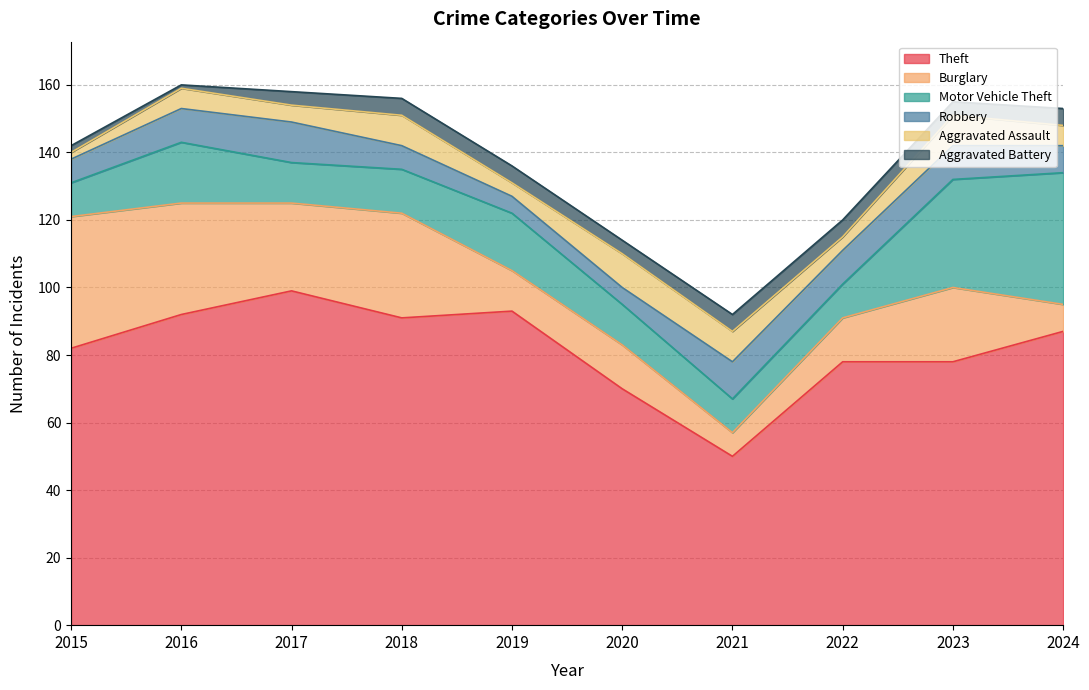

Which series has the largest total across all categories?

Theft